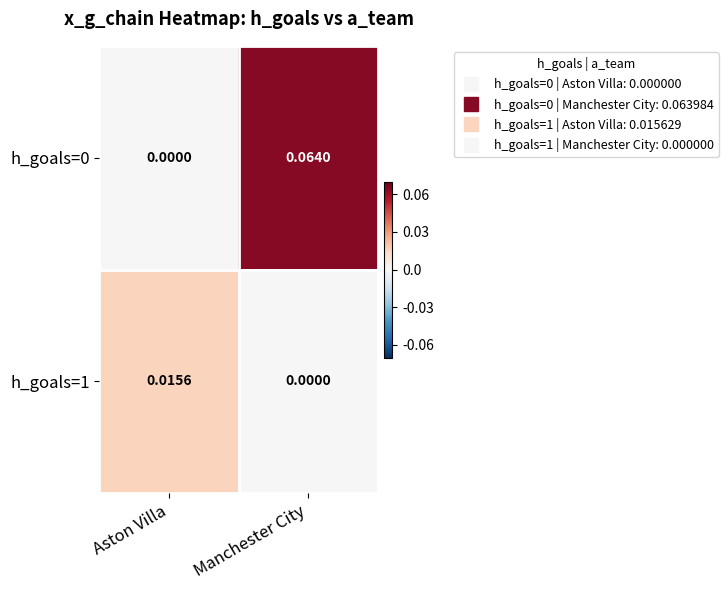

At which category is the sum across all series the highest?

Manchester City